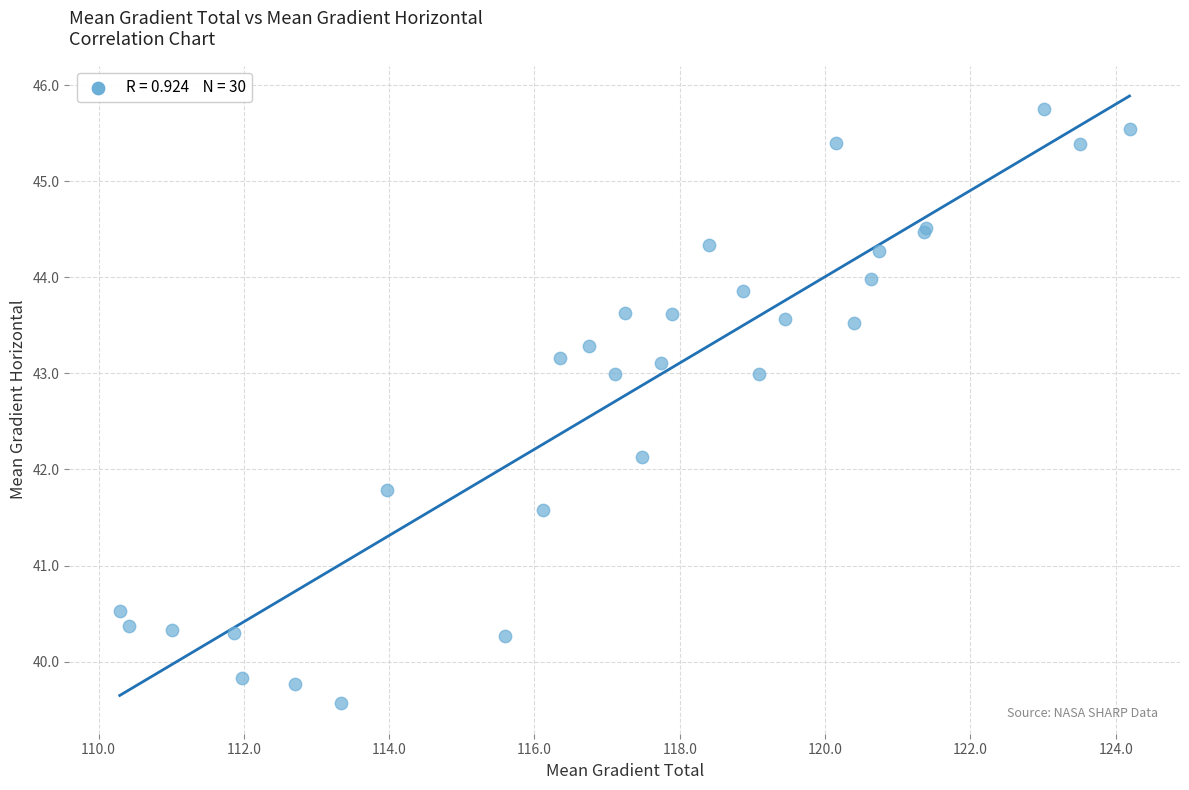

What Y value in the scatter plot is closest to 42?

42.1